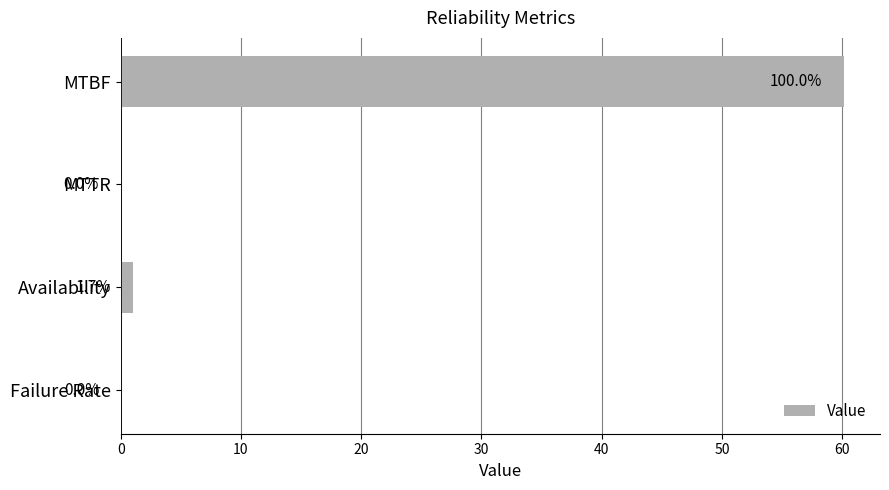

Are the bars horizontal?

Yes